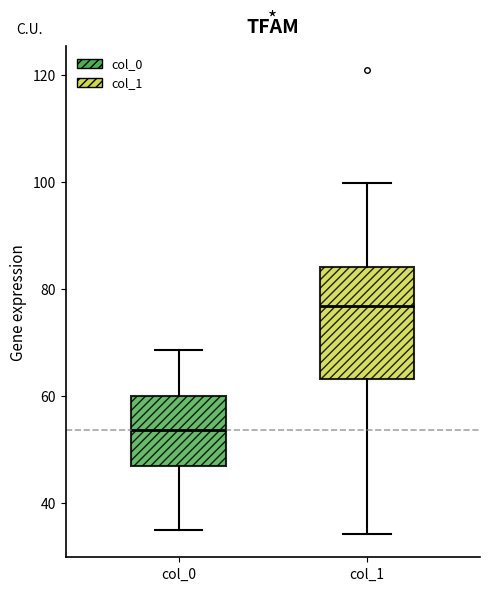

Reading left to right, read every box against the y-axis: the position of its median line, the range the box covers, and the ends of its whiskers. The values are not printed on the chart, so give them approximately, as read against the axis.

col_0: median 54, box 46 to 60, whiskers 34 to 68
col_1: median 76, box 64 to 84, whiskers 34 to 100